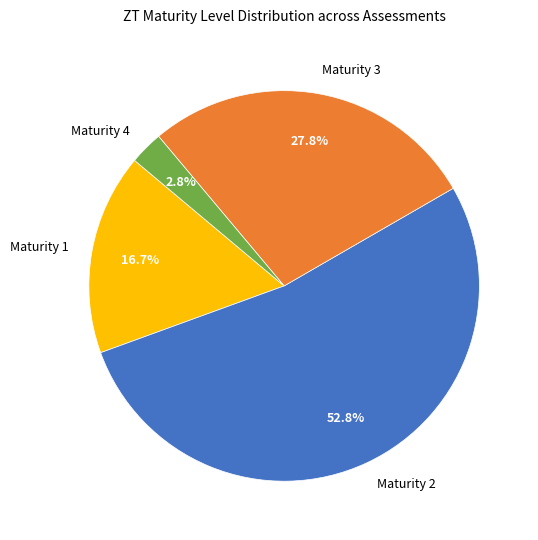

Which category has the smallest portion of the pie?

Maturity 4